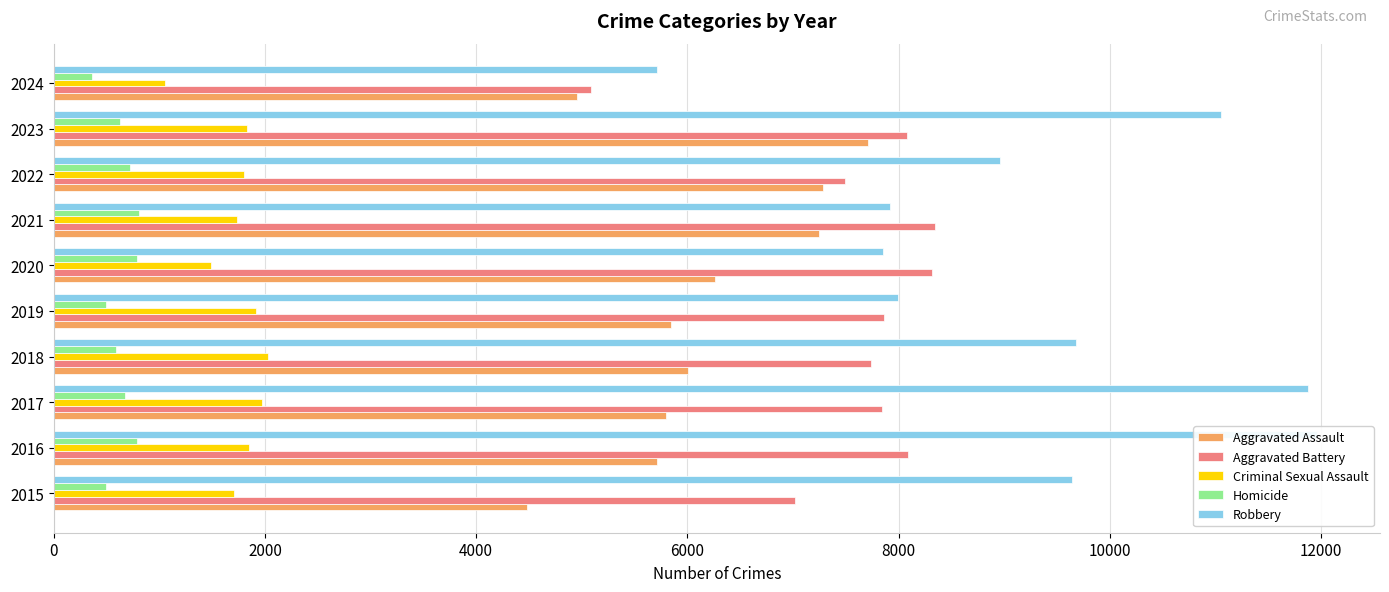

Which has a higher value, 2017 or 2019?

2019